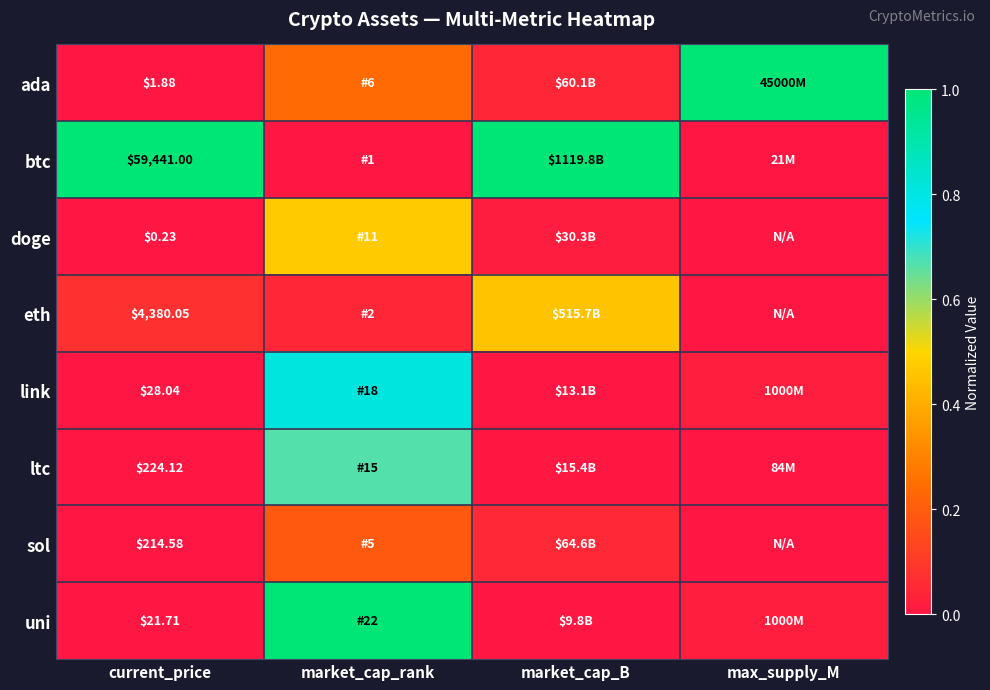

What is the greatest value displayed?

1.0